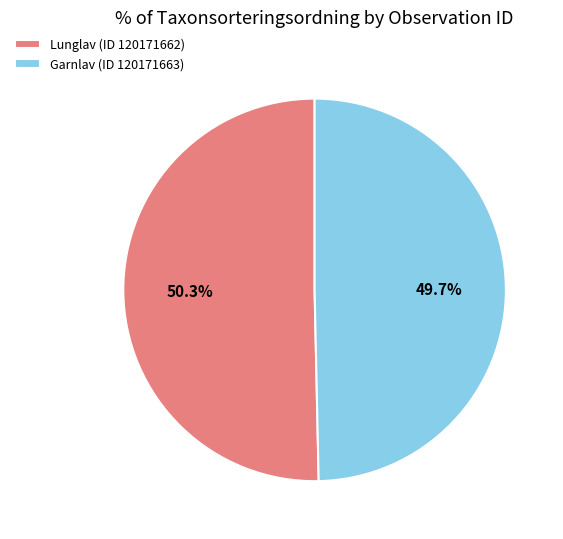

What is the ratio of the value at Garnlav (ID 120171663) to the value at Lunglav (ID 120171662)?

1.0